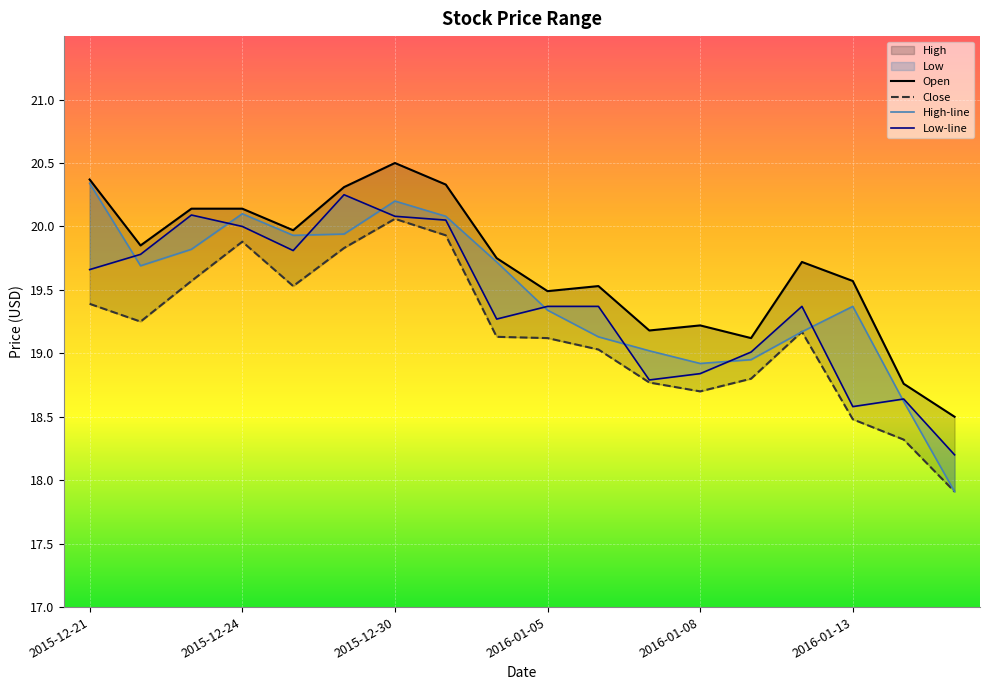

At 2015-12-21, list the series in order from smallest to largest.

Low, Close, Open, High